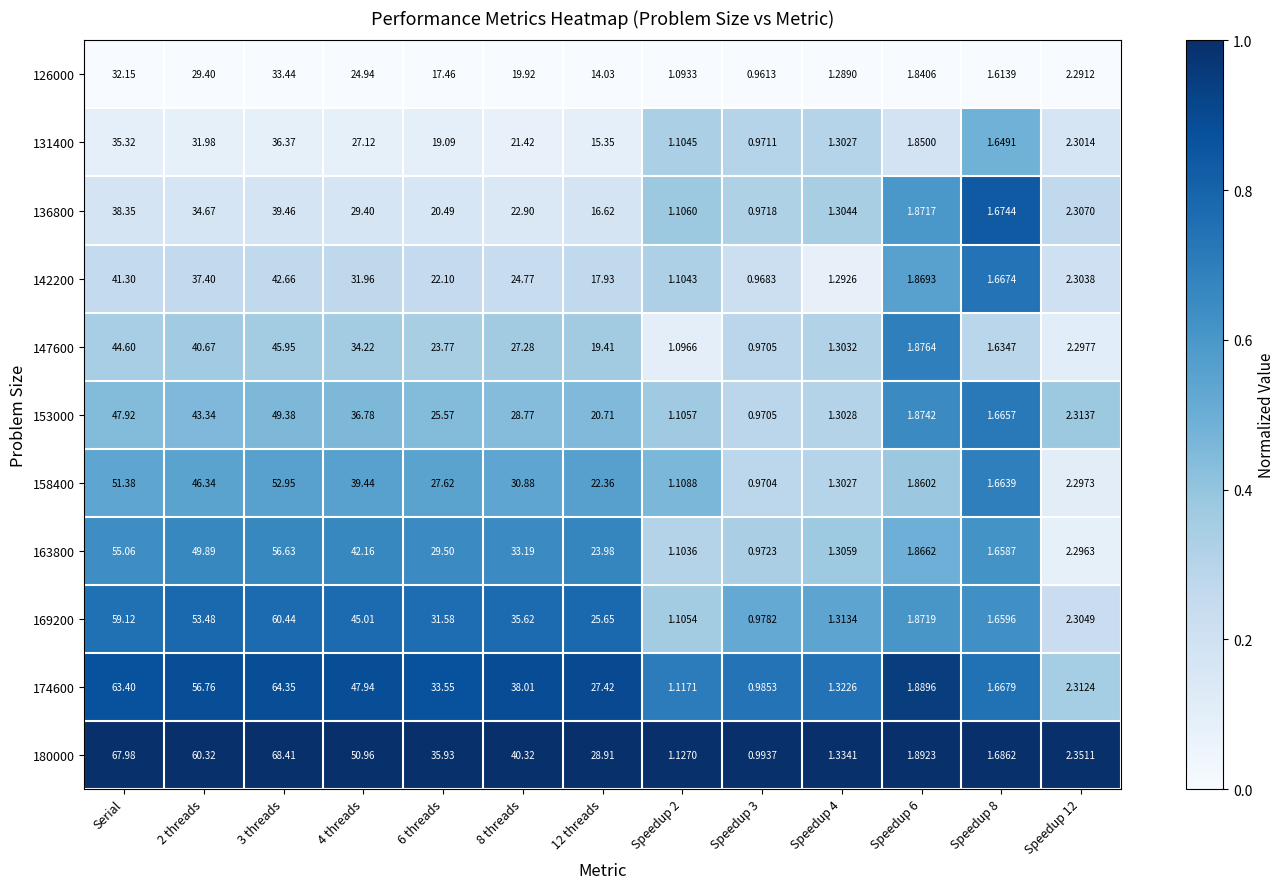

Between 3 threads and 8 threads, which series saw the biggest shift?

180000